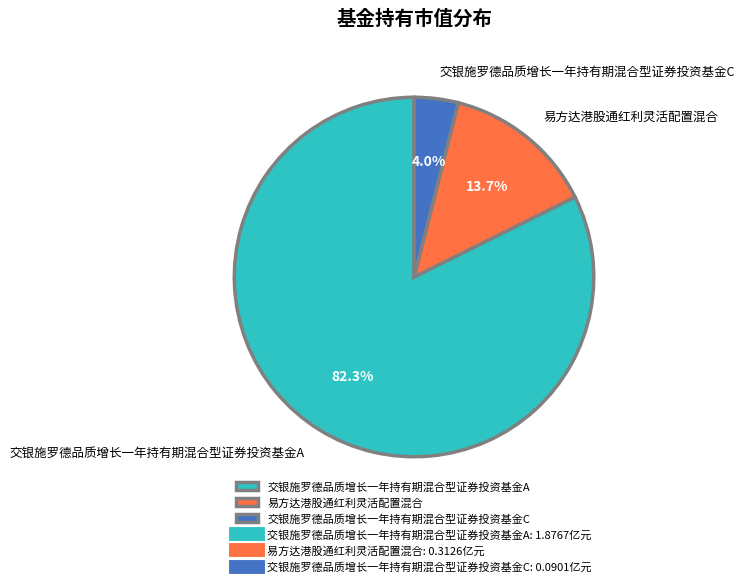

What percentage do 交银施罗德品质增长一年持有期混合型证券投资基金A and 易方达港股通红利灵活配置混合 together represent?

96.0%